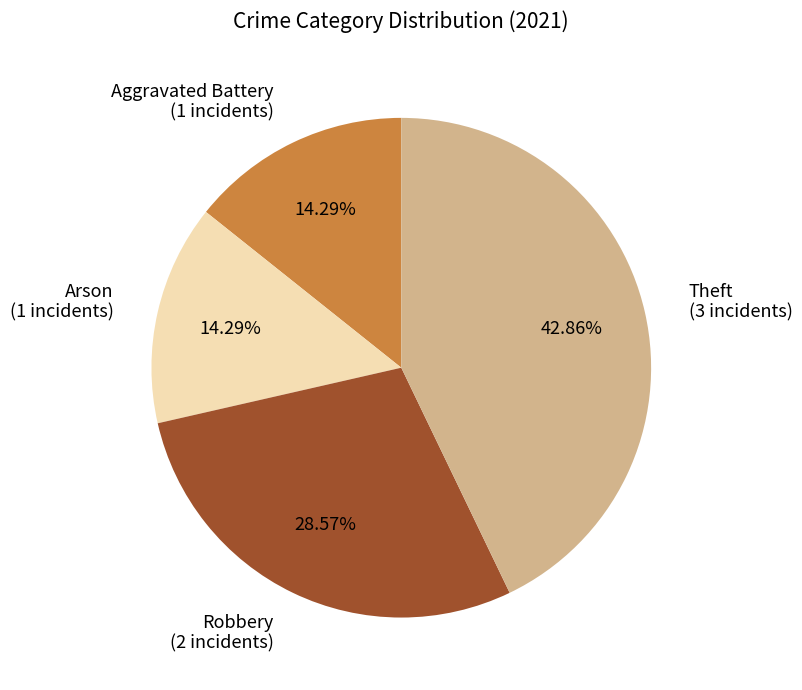

To the nearest percent, what is the average slice percentage?

25%